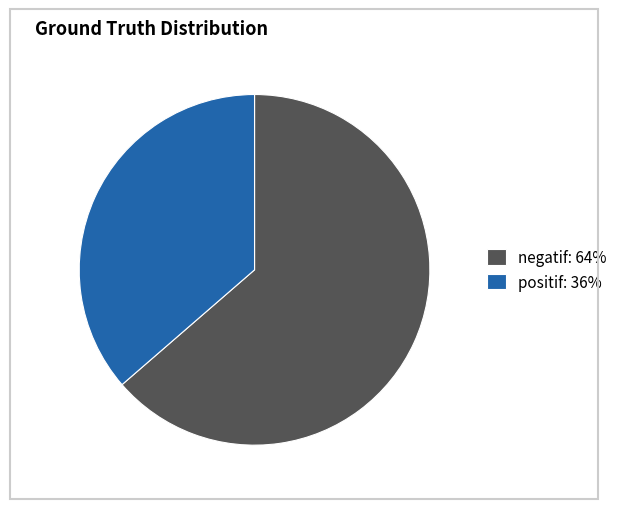

Which has a higher value, positif or negatif?

negatif